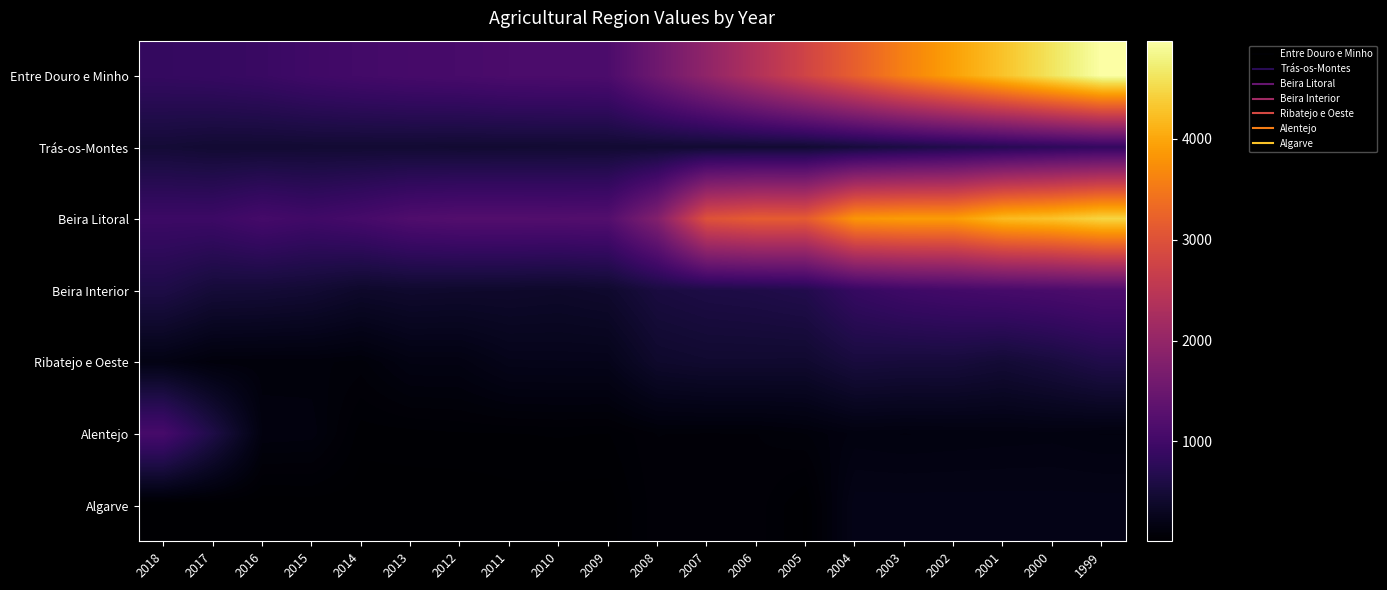

Reading left to right, extract all data points from this chart.

Entre Douro e Minho: 2018=859	2017=877	2016=913	2015=983	2014=1026	2013=1058	2012=1078	2011=1115	2010=1123	2009=1134	2008=1545	2007=1956	2006=2367	2005=2779	2004=3190	2003=3601	2002=3945	2001=4288	2000=4632	1999=4975
Trás-os-Montes: 2018=482	2017=454	2016=453	2015=456	2014=456	2013=456	2012=446	2011=448	2010=451	2009=451	2008=451	2007=451	2006=451	2005=451	2004=516	2003=581	2002=647	2001=712	2000=778	1999=843
Beira Litoral: 2018=944	2017=945	2016=1047	2015=989	2014=1061	2013=1170	2012=1207	2011=1206	2010=1201	2009=1216	2008=1793	2007=3007	2006=3154	2005=3140	2004=3830	2003=3897	2002=3897	2001=4206	2000=4290	1999=4469
Beira Interior: 2018=612	2017=497	2016=487	2015=458	2014=386	2013=412	2012=402	2011=399	2010=385	2009=411	2008=558	2007=601	2006=620	2005=660	2004=871	2003=970	2002=1024	2001=1064	2000=1100	1999=1150
Ribatejo e Oeste: 2018=184	2017=114	2016=110	2015=113	2014=98	2013=169	2012=170	2011=236	2010=239	2009=241	2008=399	2007=428	2006=428	2005=423	2004=537	2003=522	2002=522	2001=475	2000=542	1999=637
Alentejo: 2018=1067	2017=611	2016=143	2015=137	2014=36	2013=40	2012=46	2011=47	2010=50	2009=47	2008=87	2007=85	2006=86	2005=106	2004=151	2003=143	2002=148	2001=153	2000=156	1999=143
Algarve: 2018=9	2017=11	2016=11	2015=15	2014=15	2013=15	2012=11	2011=18	2010=18	2009=17	2008=80	2007=81	2006=78	2005=25	2004=215	2003=215	2002=215	2001=215	2000=215	1999=215